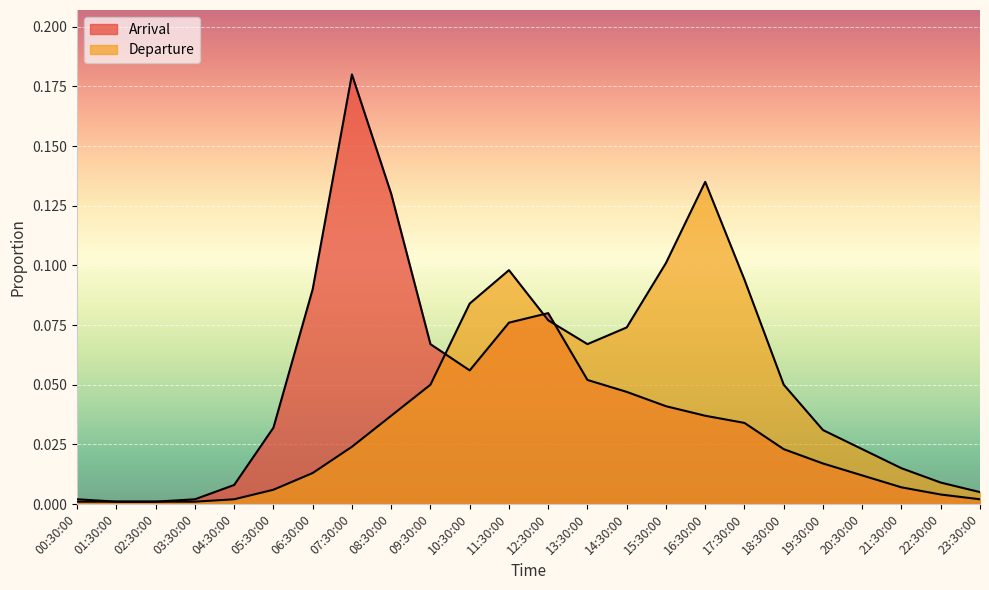

Between 13:30:00 and 22:30:00, which series saw the biggest shift?

Departure